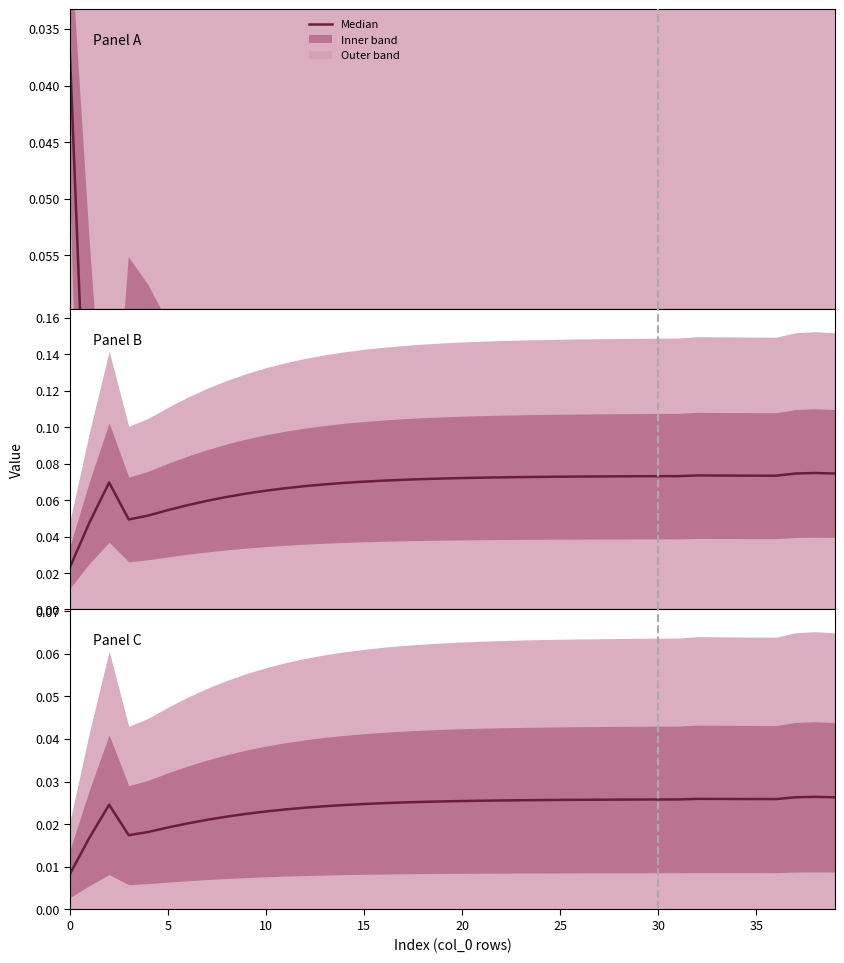

How many points are higher than both their immediate neighbors (excluding endpoints)?

3